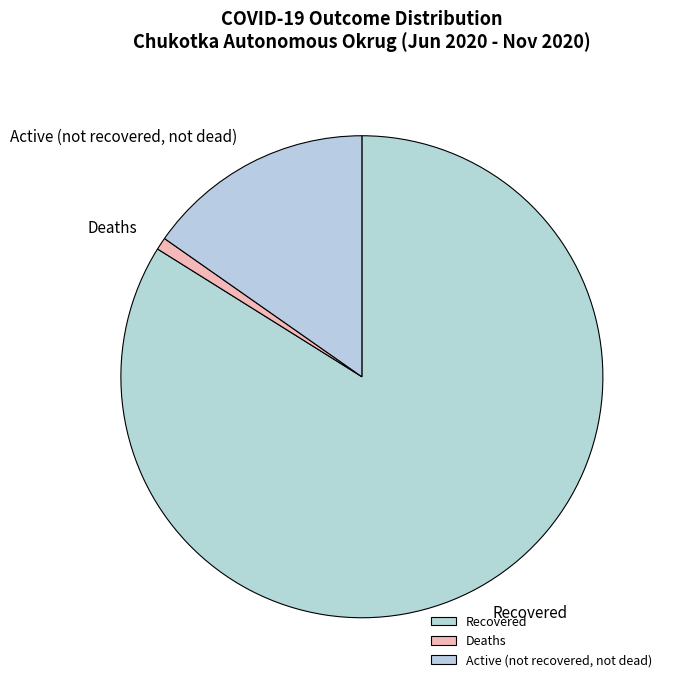

Is the sum of Recovered and Deaths greater than half?

Yes